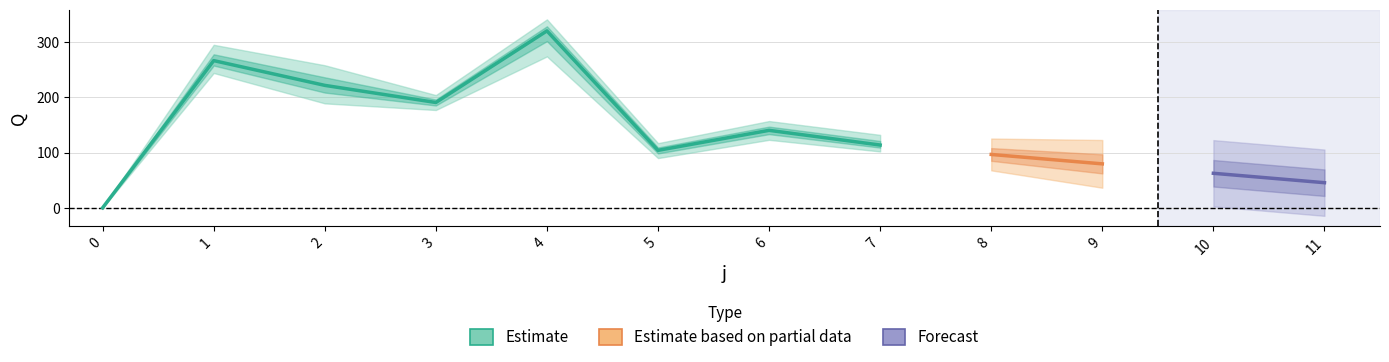

How many lines are shown in the chart?

5